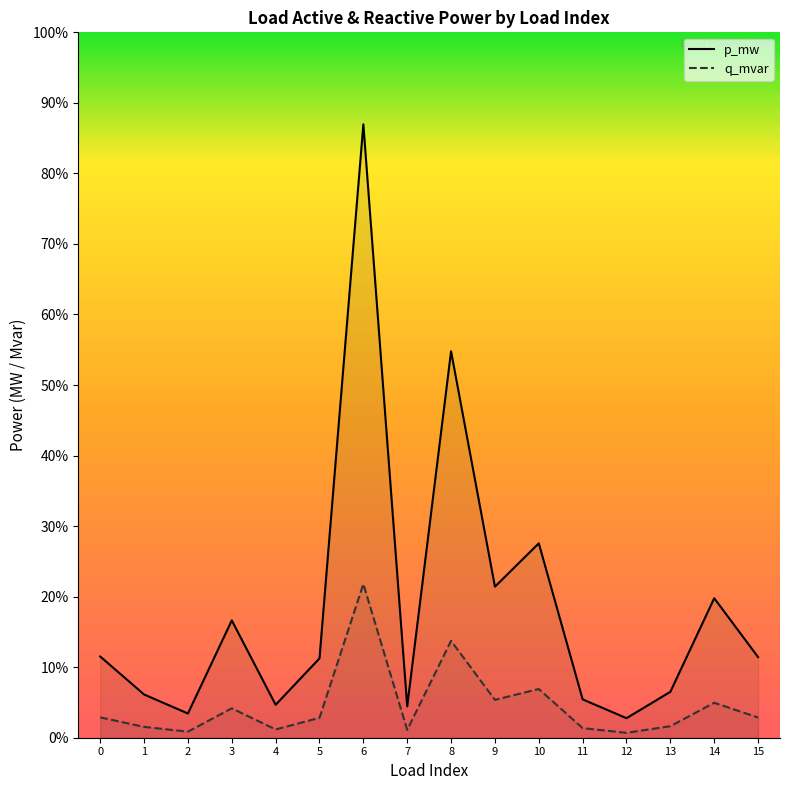

Where is p_mw nearest to the value 0?

12